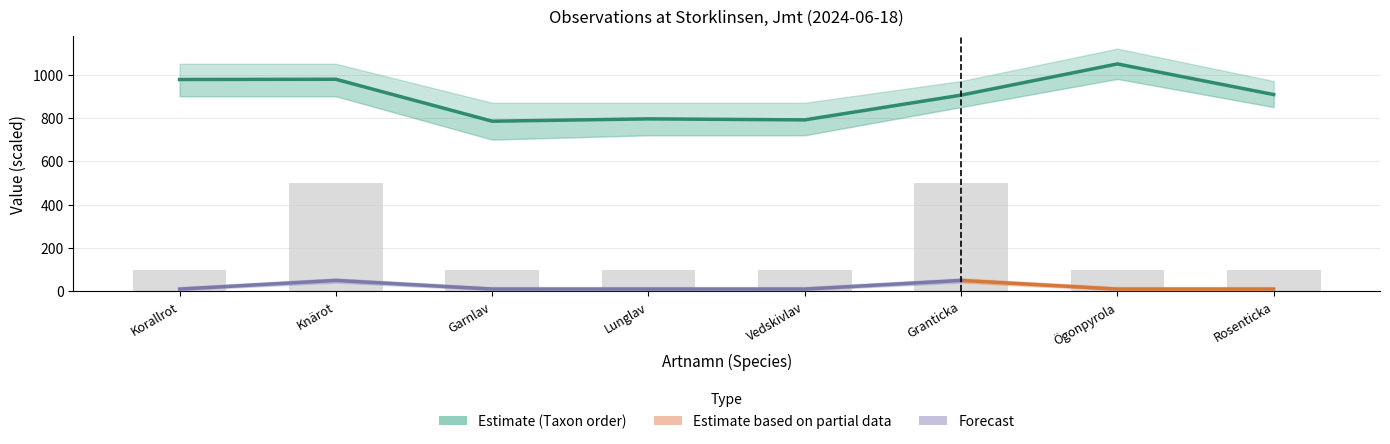

What is the difference between the Taxonsorteringsordning values at Lunglav and Garnlav?

10.8